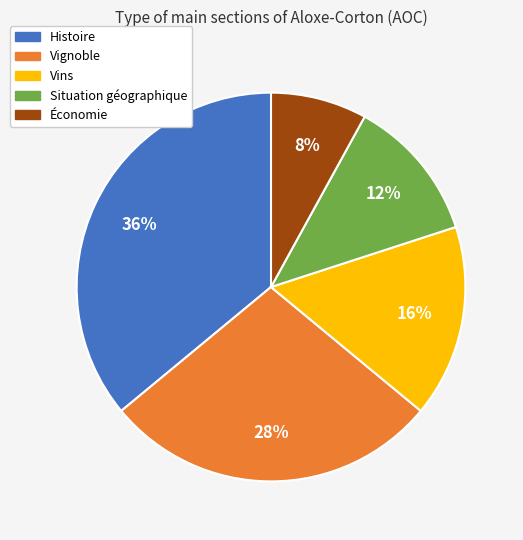

Does Vins represent more than half of the total?

No